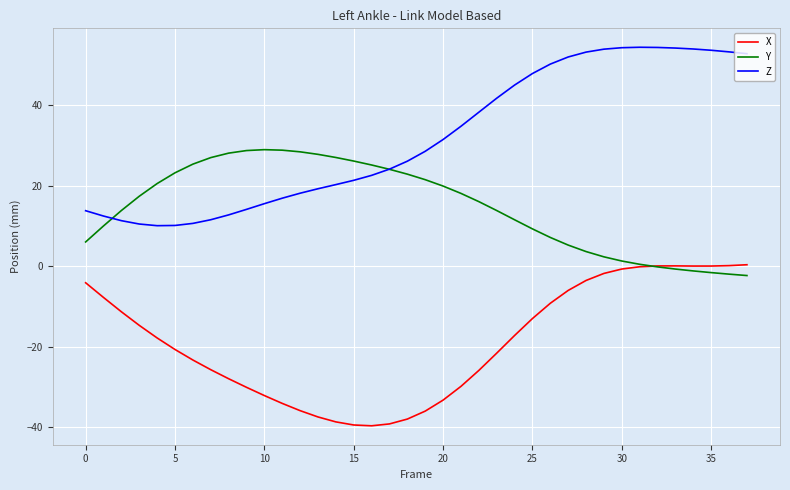

True or false: X and Z intersect in this chart.

False